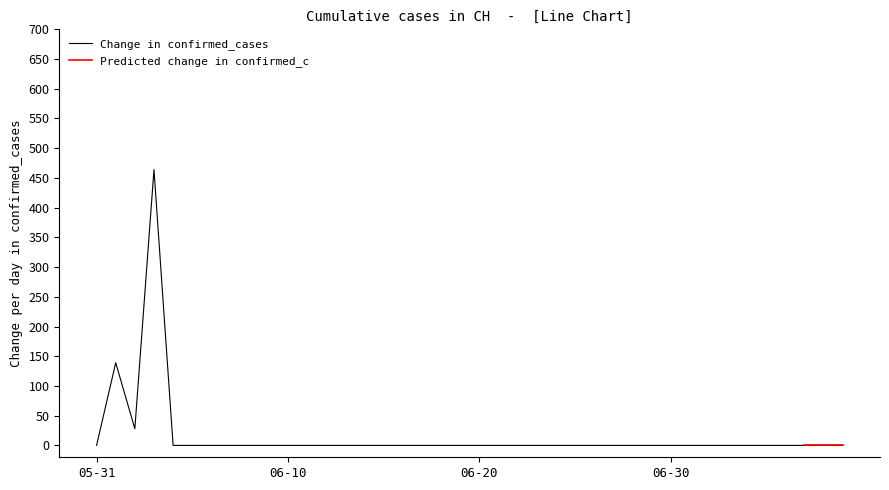

The Change in confirmed_cases series shows -157 at 05-31. True or false?

False